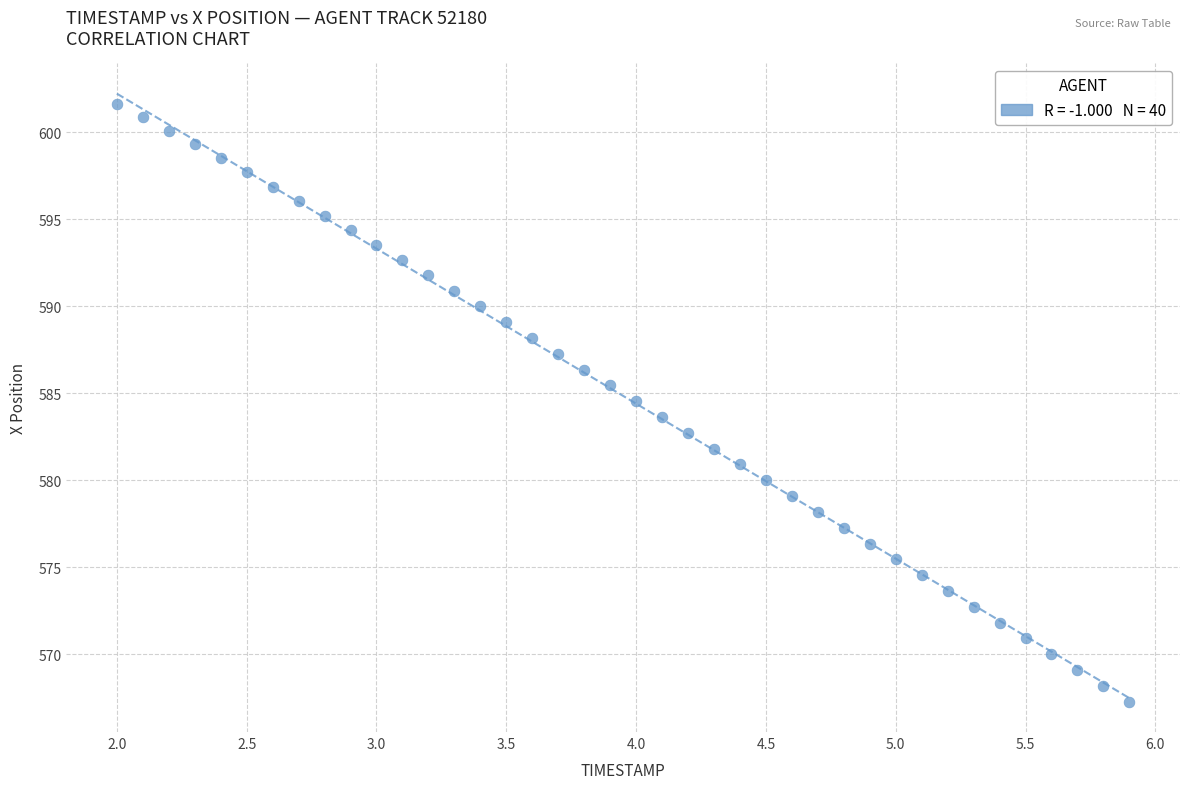

What is the range of Y values (max minus min)?

34.3